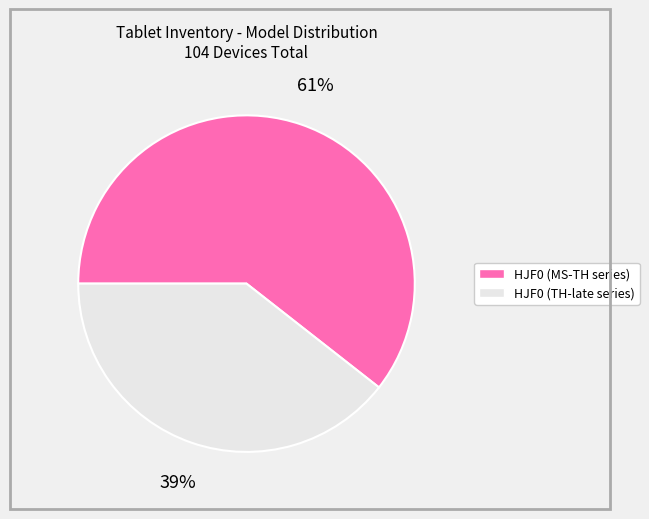

To the nearest percent, what is the average slice percentage?

50%